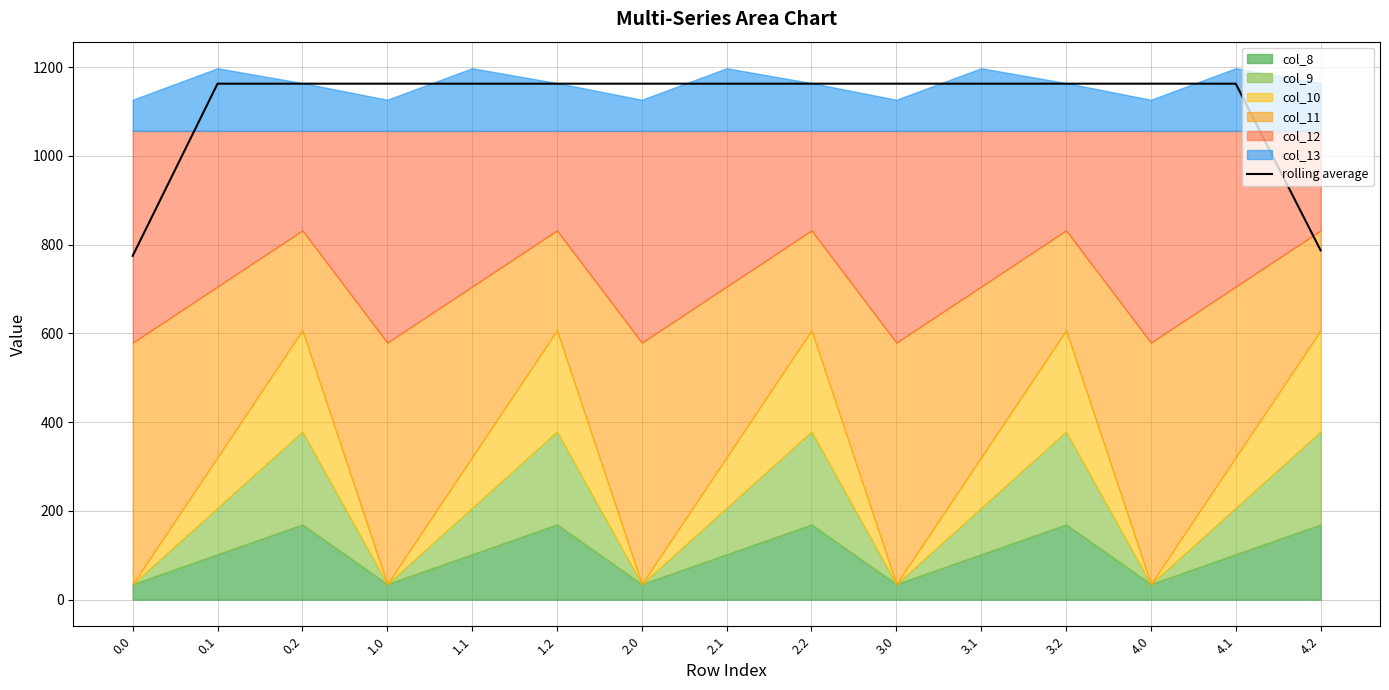

What is the label of the 7th point from the right?

2.2